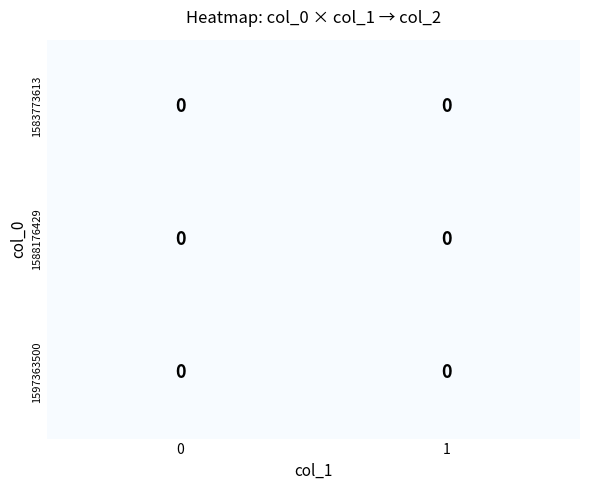

Between 0 and 1, which series saw the biggest shift?

1588176429